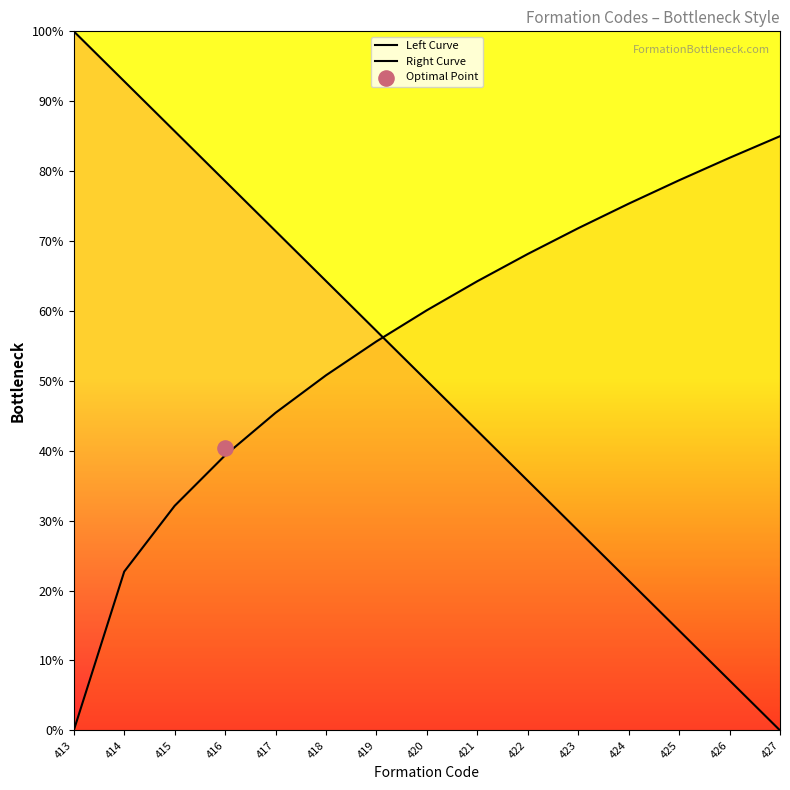

Which series reaches the maximum Y coordinate?

Left Curve